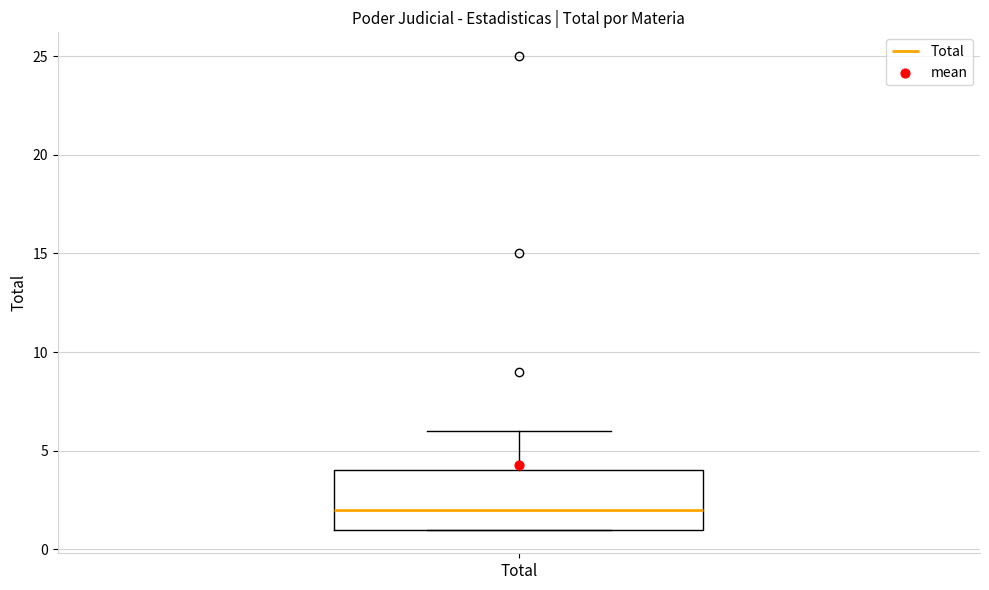

Where is the lower edge of the box for Total on the y-axis? The values are not printed on the chart, so give them approximately, as read against the axis.

1